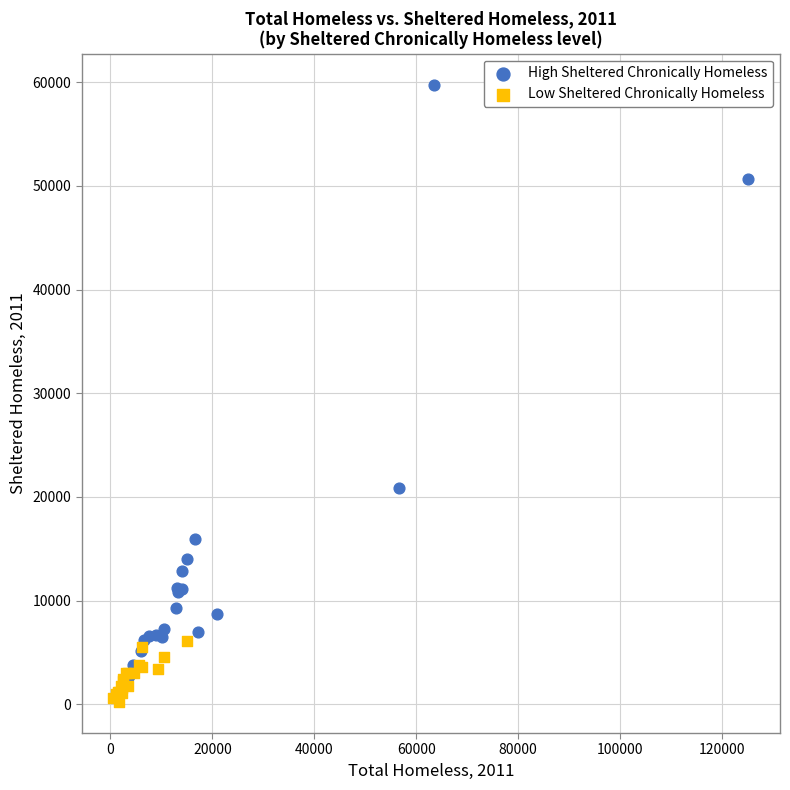

Which series has the widest spread of Y values?

High Sheltered Chronically Homeless